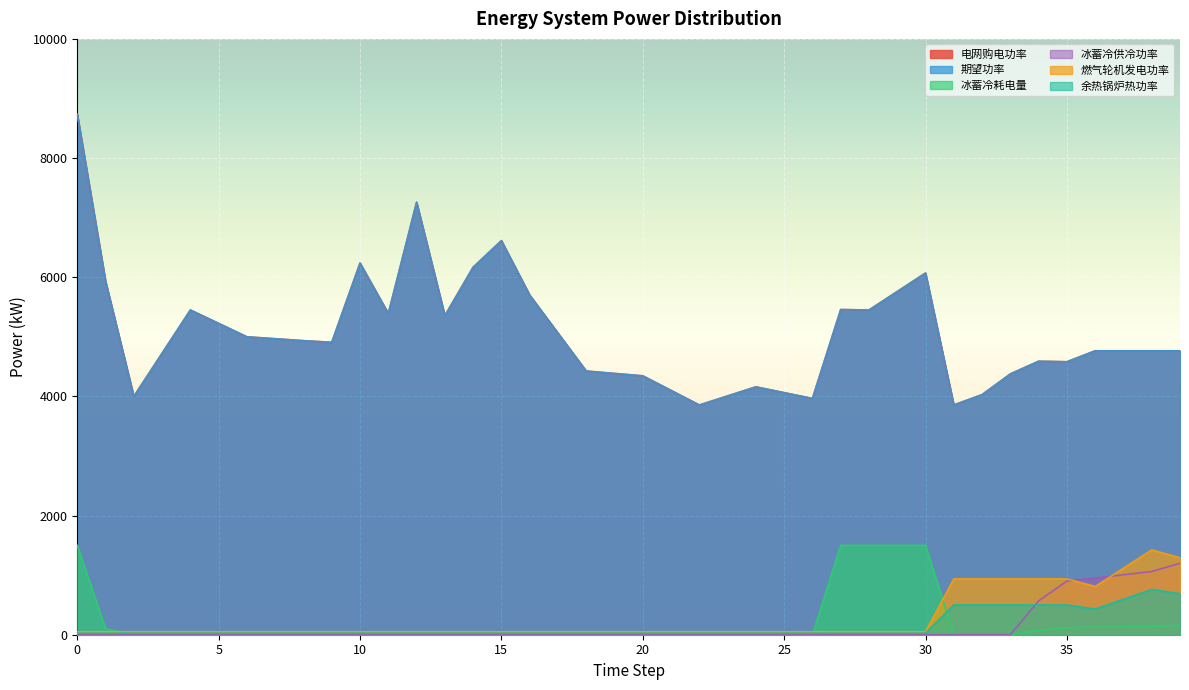

Reading left to right, extract all data points from this chart.

电网购电功率: 0=8733.8	1=5933.1	2=4000.0	3=4725.0	4=5450.0	5=5225.0	6=5000.0	7=4967.5	8=4935.0	9=4907.5	10=6238.0	11=5390.0	12=7257.8	13=5355.0	14=6167.9	15=6614.0	16=5700.0	17=5062.5	18=4425.0	19=4385.0	20=4345.0	21=4100.0	22=3855.0	23=4007.5	24=4160.0	25=4062.5	26=3965.0	27=5457.5	28=5450.0	29=5760.0	30=6070.0	31=3856.0	32=4029.5	33=4376.6	34=4590.2	35=4581.0	36=4765.2	37=4765.2	38=4765.2	39=4765.2
期望功率: 0=8733.8	1=5933.1	2=4000.0	3=4725.0	4=5450.0	5=5225.0	6=5000.0	7=4967.5	8=4935.0	9=4907.5	10=6238.0	11=5390.0	12=7257.8	13=5355.0	14=6167.9	15=6614.0	16=5700.0	17=5062.5	18=4425.0	19=4385.0	20=4345.0	21=4100.0	22=3855.0	23=4007.5	24=4160.0	25=4062.5	26=3965.0	27=5457.5	28=5450.0	29=5760.0	30=6070.0	31=3856.0	32=4029.5	33=4376.6	34=4590.2	35=4581.0	36=4765.2	37=4765.2	38=4765.2	39=4765.2
冰蓄冷耗电量: 0=1500.0	1=100.0	2=0.0	3=0.0	4=0.0	5=0.0	6=0.0	7=0.0	8=0.0	9=0.0	10=0.0	11=0.0	12=0.0	13=0.0	14=0.0	15=0.0	16=0.0	17=0.0	18=0.0	19=0.0	20=0.0	21=0.0	22=0.0	23=0.0	24=0.0	25=0.0	26=0.0	27=1500.0	28=1500.0	29=1500.0	30=1500.0	31=0.0	32=0.0	33=0.0	34=74.8	35=118.5	36=125.3	37=132.5	38=139.6	39=157.8
冰蓄冷供冷功率: 0=0.0	1=0.0	2=0.0	3=0.0	4=0.0	5=0.0	6=0.0	7=0.0	8=0.0	9=0.0	10=0.0	11=0.0	12=0.0	13=0.0	14=0.0	15=0.0	16=0.0	17=0.0	18=0.0	19=0.0	20=0.0	21=0.0	22=0.0	23=0.0	24=0.0	25=0.0	26=0.0	27=0.0	28=0.0	29=0.0	30=0.0	31=0.0	32=0.0	33=0.0	34=568.2	35=900.6	36=952.2	37=1006.7	38=1061.2	39=1199.1
燃气轮机发电功率: 0=50.0	1=50.0	2=50.0	3=50.0	4=50.0	5=50.0	6=50.0	7=50.0	8=50.0	9=50.0	10=50.0	11=50.0	12=50.0	13=50.0	14=50.0	15=50.0	16=50.0	17=50.0	18=50.0	19=50.0	20=50.0	21=50.0	22=50.0	23=50.0	24=50.0	25=50.0	26=50.0	27=50.0	28=50.0	29=50.0	30=50.0	31=937.5	32=937.5	33=937.5	34=937.5	35=937.5	36=810.1	37=1117.2	38=1424.4	39=1292.5
余热锅炉热功率: 0=26.7	1=26.7	2=26.7	3=26.7	4=26.7	5=26.7	6=26.7	7=26.7	8=26.7	9=26.7	10=26.7	11=26.7	12=26.7	13=26.7	14=26.7	15=26.7	16=26.7	17=26.7	18=26.7	19=26.7	20=26.7	21=26.7	22=26.7	23=26.7	24=26.7	25=26.7	26=26.7	27=26.7	28=26.7	29=26.7	30=26.7	31=500.0	32=500.0	33=500.0	34=500.0	35=500.0	36=432.0	37=595.9	38=759.7	39=689.4